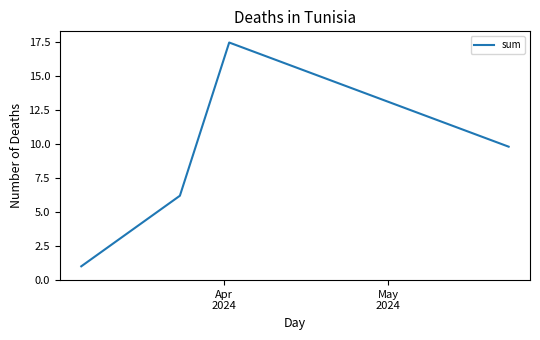

What is the difference between the maximum and minimum values?

16.4